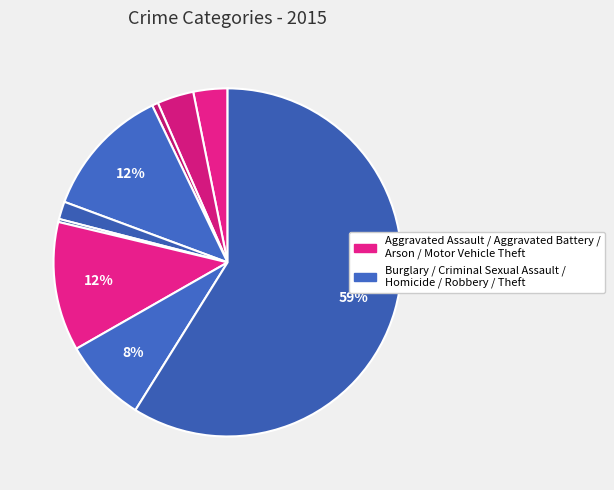

How many segments does this pie chart have?

9